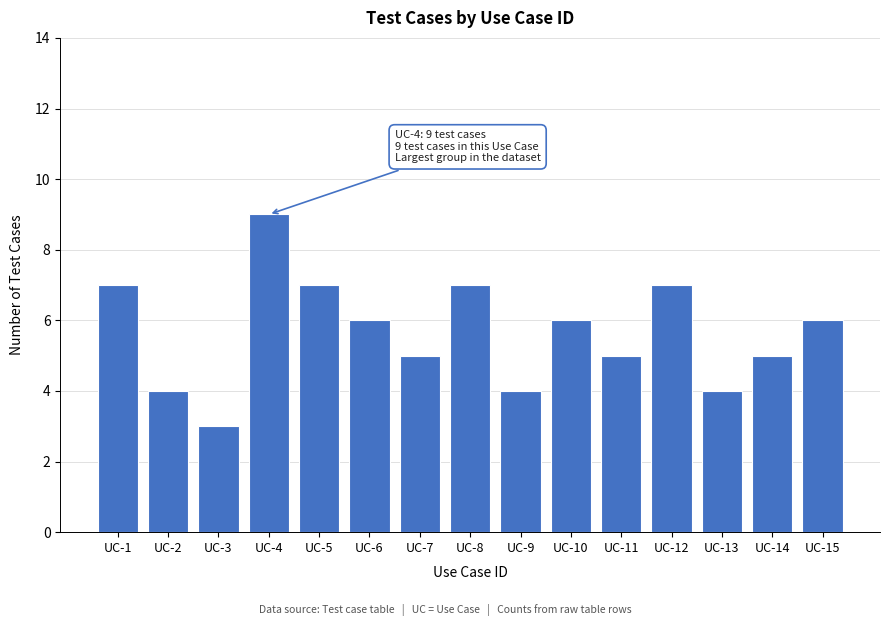

Reading left to right, extract all data points from this chart.

UC-1=7	UC-2=4	UC-3=3	UC-4=9	UC-5=7	UC-6=6	UC-7=5	UC-8=7	UC-9=4	UC-10=6	UC-11=5	UC-12=7	UC-13=4	UC-14=5	UC-15=6